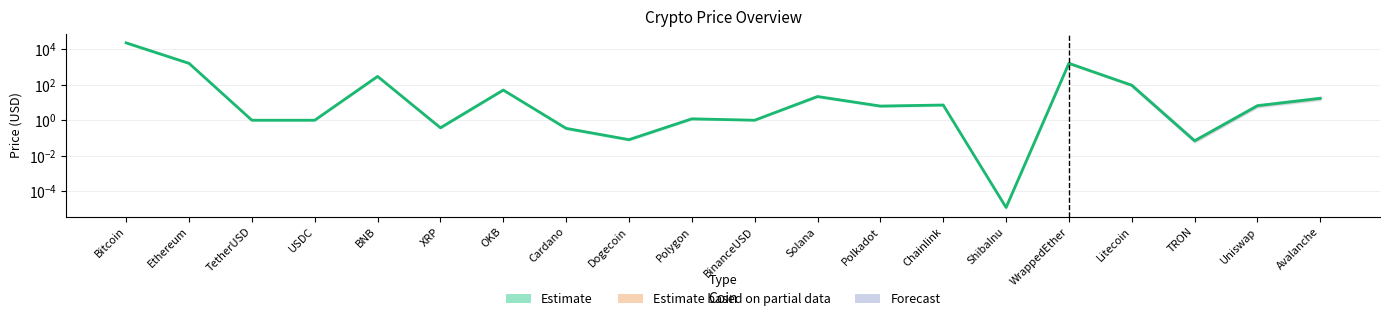

What is the difference between the maximum and minimum values?

23350.6